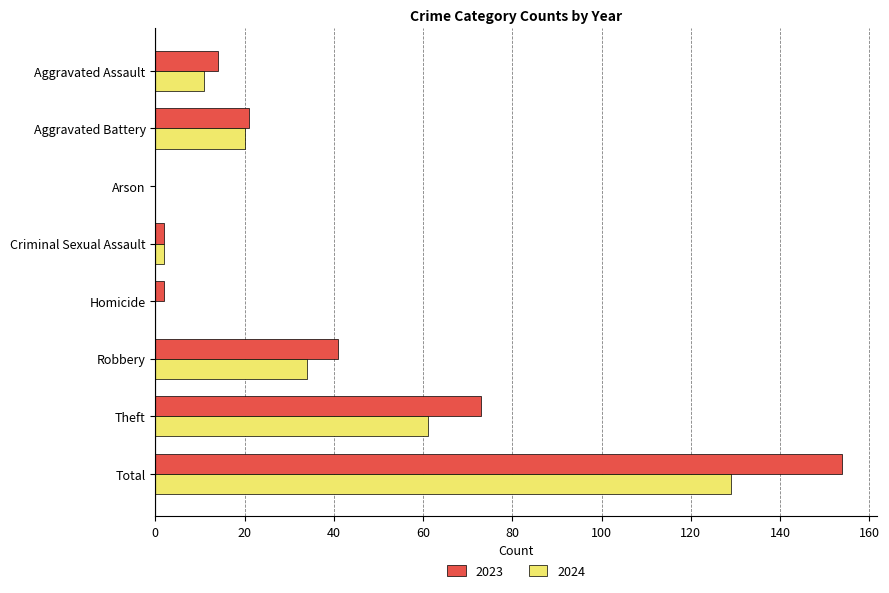

How many categories are shown in the chart?

8